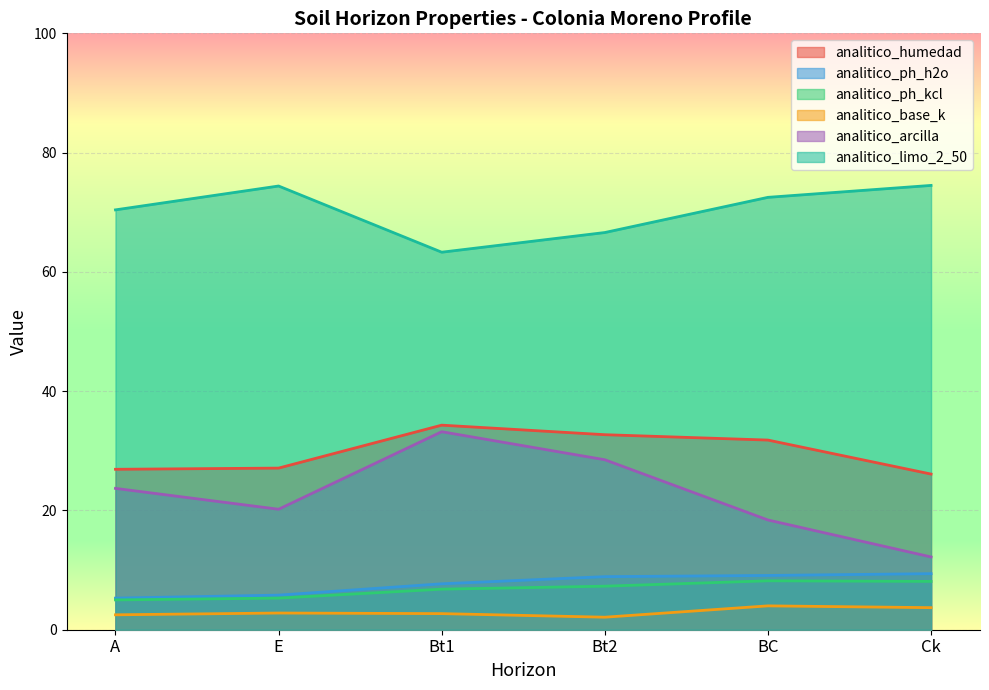

What is the minimum value for analitico_humedad?

26.1